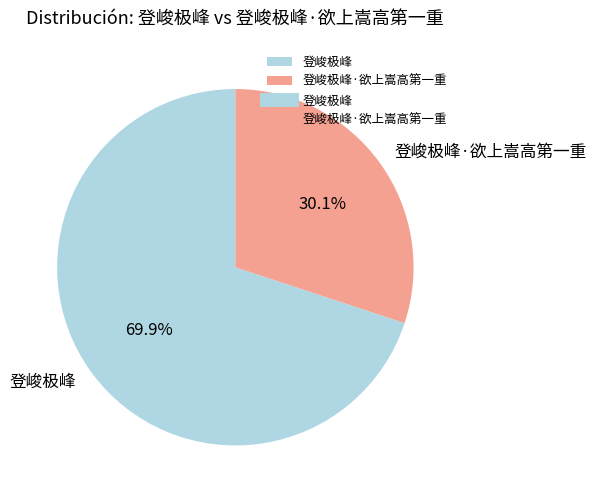

True or false: 登峻极峰 accounts for 80% of the total.

False